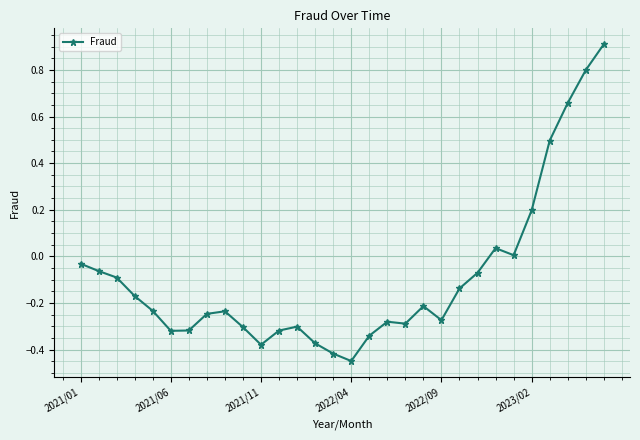

True or false: there are more than 2 points higher than both neighbors.

True